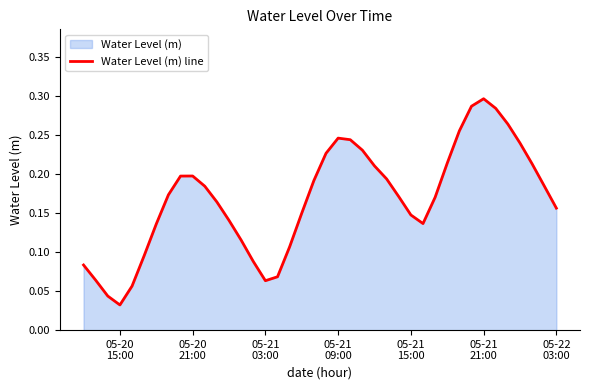

How many lines are shown in the chart?

1